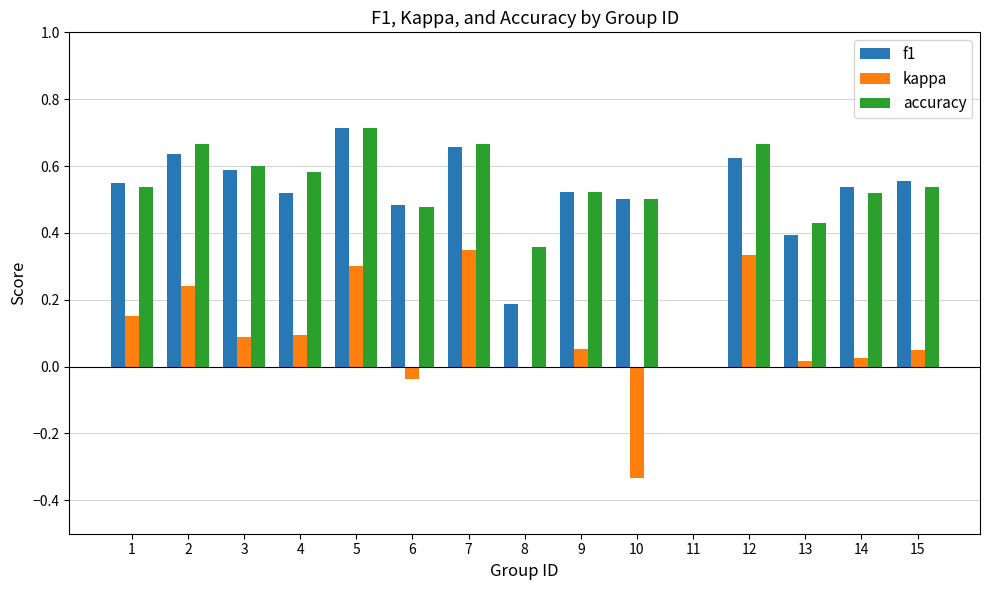

What are all the series names shown in the legend?

f1, kappa, accuracy